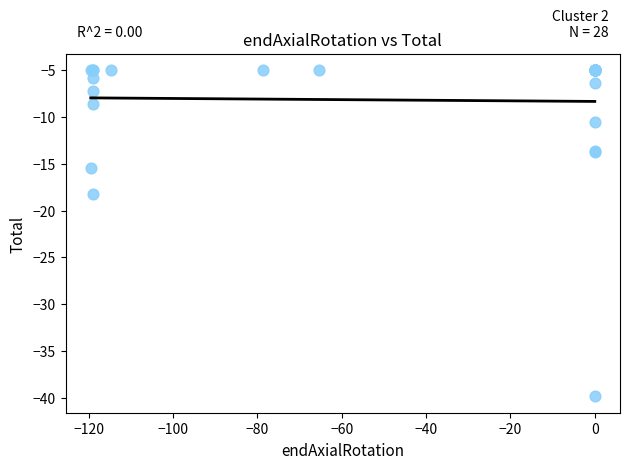

What Y value in the scatter plot is closest to -22?

-18.2